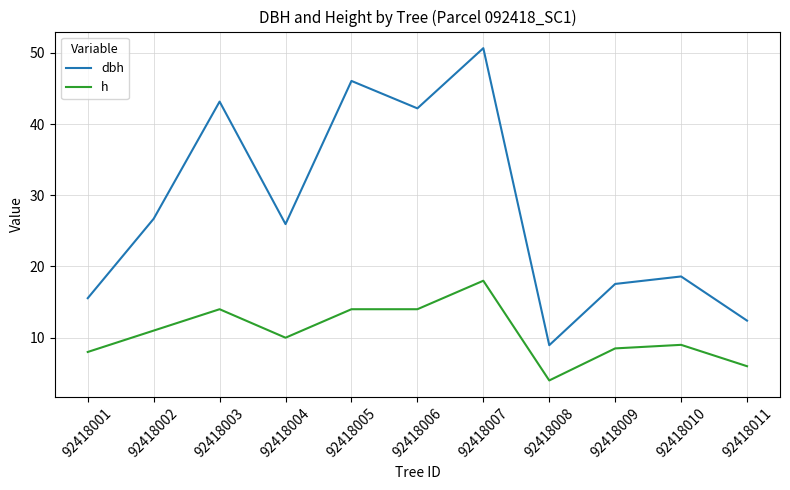

Between 92418001 and 92418002, which series saw the biggest shift?

dbh